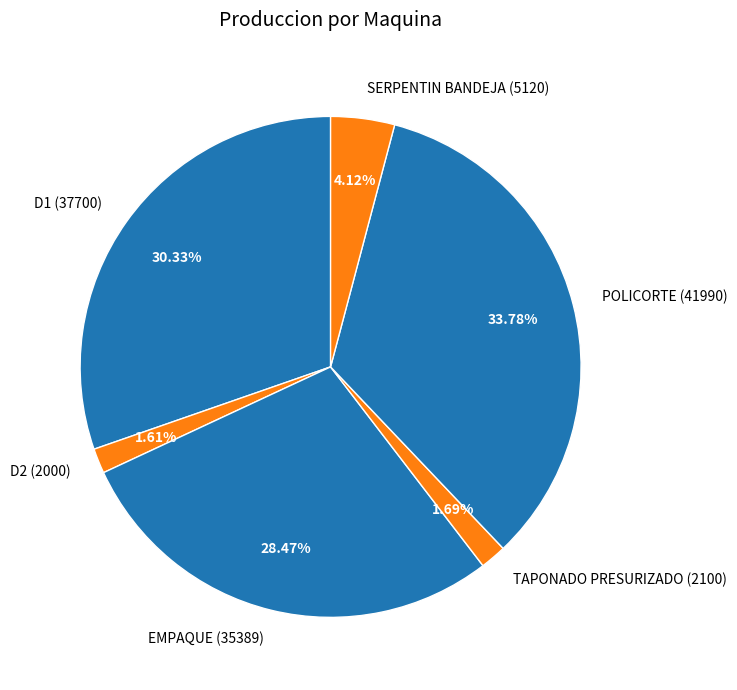

What percentage is the POLICORTE slice, to the nearest percent?

34%